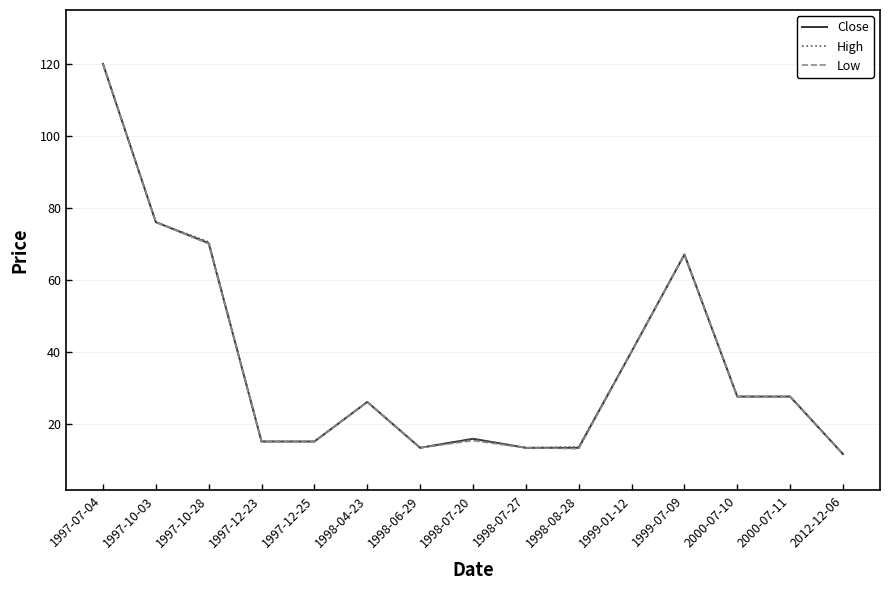

The Low series shows 23.2 at 1998-08-28. True or false?

False